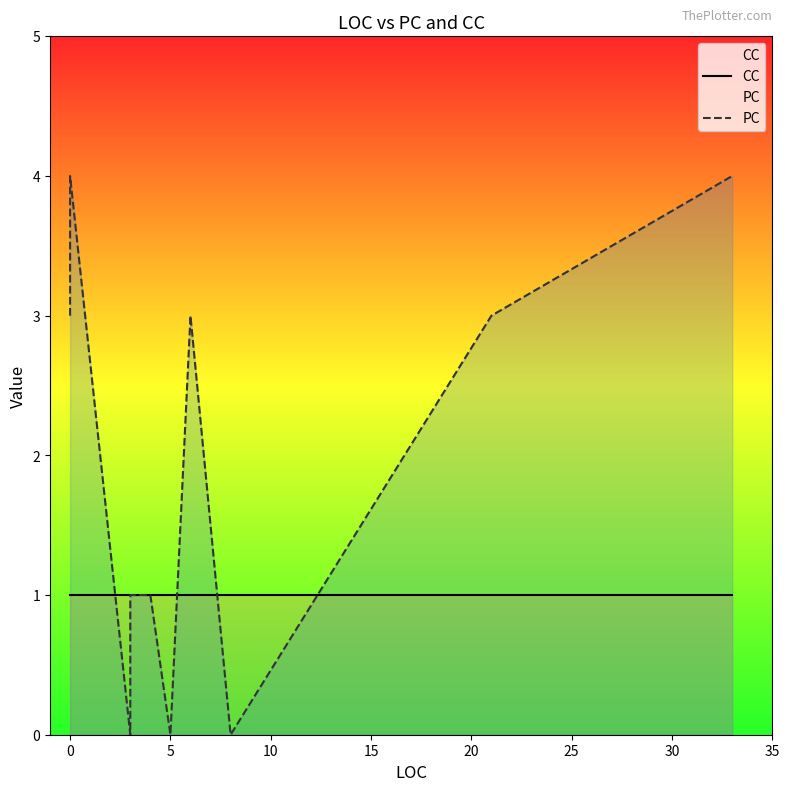

Reading left to right, list all the values displayed in this chart.

CC: 1	1	1	1	1	1	1	1	1	1	1	1
PC: 3	4	0	1	1	1	1	0	3	0	3	4